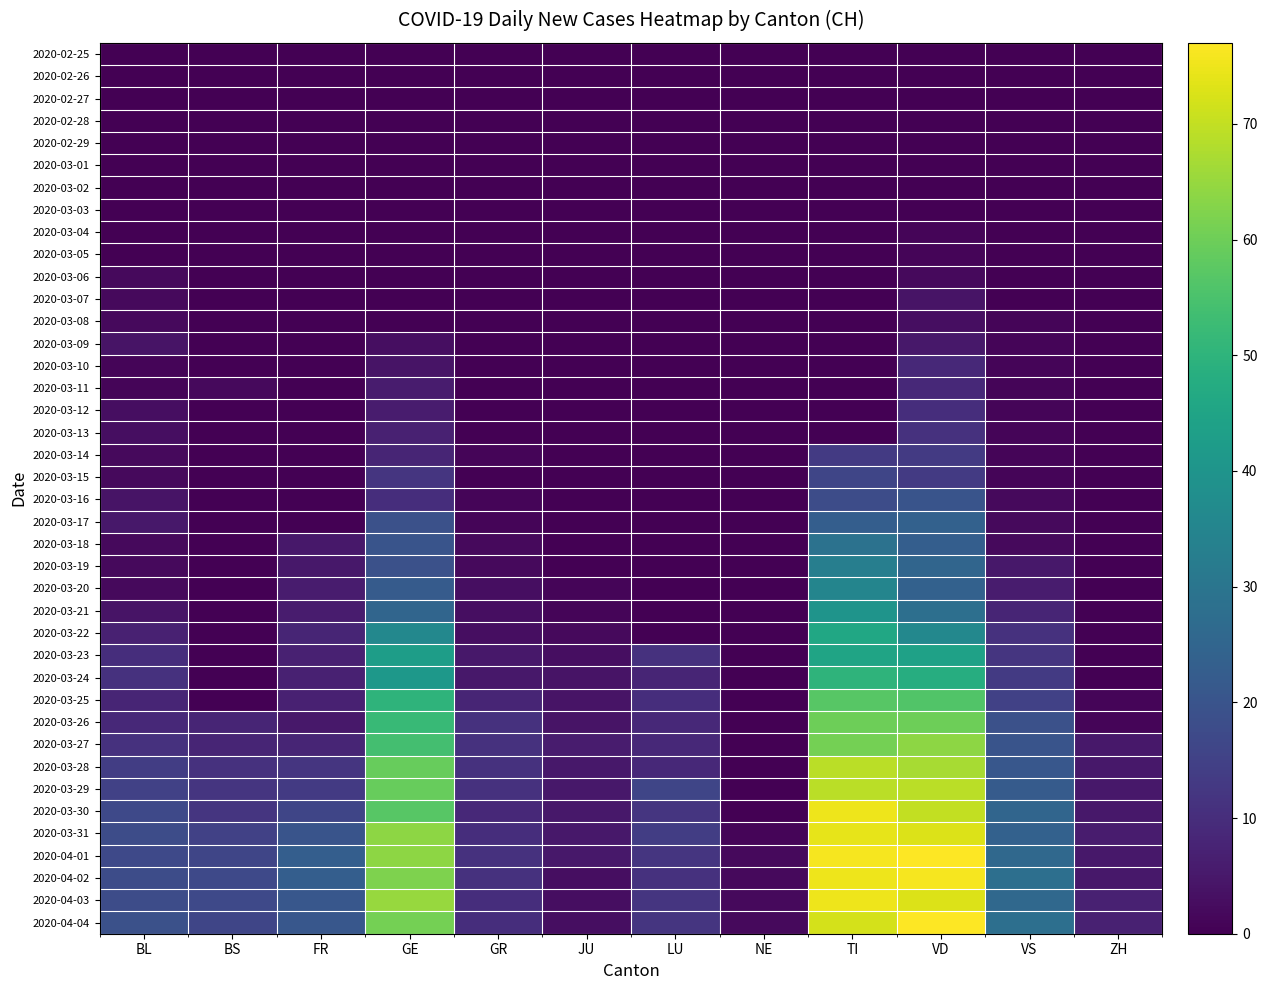

Reading left to right, what are all the values shown in this chart?

2020-02-25: BL=0	BS=0	FR=0	GE=0	GR=0	JU=0	LU=0	NE=0	TI=0	VD=0	VS=0	ZH=0
2020-02-26: BL=0	BS=0	FR=0	GE=0	GR=0	JU=0	LU=0	NE=0	TI=0	VD=0	VS=0	ZH=0
2020-02-27: BL=0	BS=0	FR=0	GE=0	GR=0	JU=0	LU=0	NE=0	TI=0	VD=0	VS=0	ZH=0
2020-02-28: BL=0	BS=0	FR=0	GE=0	GR=0	JU=0	LU=0	NE=0	TI=0	VD=0	VS=0	ZH=0
2020-02-29: BL=0	BS=0	FR=0	GE=0	GR=0	JU=0	LU=0	NE=0	TI=0	VD=0	VS=0	ZH=0
2020-03-01: BL=0	BS=0	FR=0	GE=0	GR=0	JU=0	LU=0	NE=0	TI=0	VD=0	VS=0	ZH=0
2020-03-02: BL=0	BS=0	FR=0	GE=0	GR=0	JU=0	LU=0	NE=0	TI=0	VD=0	VS=0	ZH=0
2020-03-03: BL=0	BS=0	FR=0	GE=0	GR=0	JU=0	LU=0	NE=0	TI=0	VD=0	VS=0	ZH=0
2020-03-04: BL=0	BS=0	FR=0	GE=0	GR=0	JU=0	LU=0	NE=0	TI=0	VD=1	VS=0	ZH=0
2020-03-05: BL=0	BS=0	FR=0	GE=0	GR=0	JU=0	LU=0	NE=0	TI=0	VD=1	VS=0	ZH=0
2020-03-06: BL=2	BS=0	FR=0	GE=0	GR=0	JU=0	LU=0	NE=0	TI=0	VD=2	VS=0	ZH=0
2020-03-07: BL=2	BS=0	FR=0	GE=0	GR=0	JU=0	LU=0	NE=0	TI=0	VD=4	VS=0	ZH=0
2020-03-08: BL=2	BS=0	FR=0	GE=0	GR=0	JU=0	LU=0	NE=0	TI=0	VD=3	VS=1	ZH=0
2020-03-09: BL=4	BS=0	FR=0	GE=3	GR=0	JU=0	LU=0	NE=0	TI=0	VD=5	VS=1	ZH=0
2020-03-10: BL=1	BS=0	FR=0	GE=4	GR=0	JU=0	LU=0	NE=0	TI=0	VD=9	VS=1	ZH=0
2020-03-11: BL=1	BS=2	FR=0	GE=6	GR=0	JU=0	LU=0	NE=0	TI=0	VD=9	VS=1	ZH=0
2020-03-12: BL=3	BS=0	FR=0	GE=6	GR=0	JU=0	LU=0	NE=0	TI=0	VD=10	VS=1	ZH=0
2020-03-13: BL=3	BS=0	FR=0	GE=7	GR=0	JU=0	LU=0	NE=0	TI=0	VD=11	VS=1	ZH=0
2020-03-14: BL=2	BS=0	FR=0	GE=8	GR=1	JU=0	LU=0	NE=0	TI=13	VD=13	VS=1	ZH=0
2020-03-15: BL=2	BS=0	FR=0	GE=12	GR=0	JU=0	LU=0	NE=0	TI=16	VD=13	VS=1	ZH=0
2020-03-16: BL=4	BS=0	FR=0	GE=10	GR=1	JU=0	LU=0	NE=0	TI=18	VD=20	VS=2	ZH=0
2020-03-17: BL=5	BS=0	FR=0	GE=19	GR=1	JU=0	LU=0	NE=0	TI=23	VD=24	VS=2	ZH=0
2020-03-18: BL=2	BS=0	FR=5	GE=20	GR=2	JU=0	LU=0	NE=0	TI=29	VD=23	VS=2	ZH=0
2020-03-19: BL=2	BS=0	FR=5	GE=19	GR=2	JU=0	LU=0	NE=0	TI=33	VD=25	VS=5	ZH=0
2020-03-20: BL=2	BS=0	FR=6	GE=22	GR=3	JU=1	LU=0	NE=0	TI=35	VD=24	VS=6	ZH=0
2020-03-21: BL=4	BS=0	FR=6	GE=25	GR=3	JU=1	LU=0	NE=0	TI=40	VD=28	VS=8	ZH=0
2020-03-22: BL=7	BS=0	FR=8	GE=36	GR=3	JU=2	LU=0	NE=0	TI=46	VD=36	VS=11	ZH=0
2020-03-23: BL=10	BS=0	FR=7	GE=43	GR=5	JU=3	LU=11	NE=0	TI=45	VD=44	VS=12	ZH=0
2020-03-24: BL=11	BS=0	FR=7	GE=41	GR=5	JU=4	LU=8	NE=0	TI=50	VD=48	VS=13	ZH=0
2020-03-25: BL=8	BS=0	FR=7	GE=50	GR=8	JU=4	LU=10	NE=0	TI=57	VD=56	VS=15	ZH=1
2020-03-26: BL=9	BS=8	FR=5	GE=52	GR=11	JU=4	LU=9	NE=0	TI=60	VD=60	VS=19	ZH=1
2020-03-27: BL=11	BS=8	FR=8	GE=54	GR=11	JU=6	LU=9	NE=0	TI=61	VD=64	VS=20	ZH=5
2020-03-28: BL=14	BS=11	FR=12	GE=59	GR=11	JU=5	LU=9	NE=0	TI=69	VD=67	VS=21	ZH=5
2020-03-29: BL=15	BS=12	FR=13	GE=59	GR=11	JU=5	LU=16	NE=0	TI=69	VD=69	VS=22	ZH=5
2020-03-30: BL=17	BS=12	FR=16	GE=57	GR=9	JU=5	LU=12	NE=0	TI=75	VD=70	VS=25	ZH=5
2020-03-31: BL=18	BS=15	FR=20	GE=64	GR=10	JU=5	LU=14	NE=1	TI=74	VD=73	VS=24	ZH=6
2020-04-01: BL=17	BS=16	FR=23	GE=64	GR=11	JU=5	LU=12	NE=2	TI=76	VD=77	VS=26	ZH=5
2020-04-02: BL=18	BS=17	FR=23	GE=62	GR=11	JU=3	LU=11	NE=2	TI=75	VD=76	VS=28	ZH=5
2020-04-03: BL=18	BS=17	FR=21	GE=65	GR=10	JU=3	LU=12	NE=2	TI=75	VD=73	VS=26	ZH=7
2020-04-04: BL=19	BS=16	FR=21	GE=61	GR=10	JU=3	LU=12	NE=2	TI=72	VD=77	VS=28	ZH=7